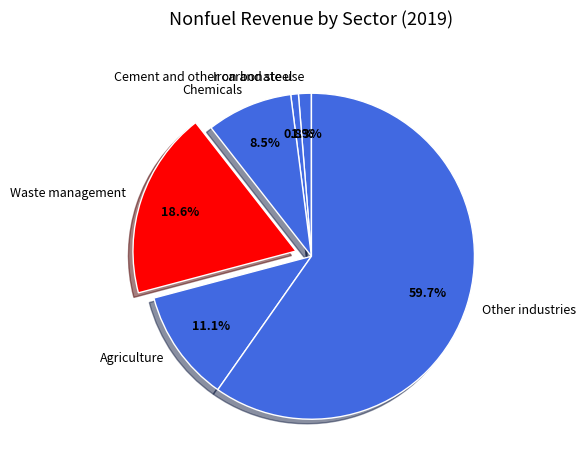

What percentage is the Agriculture slice, to the nearest percent?

11%